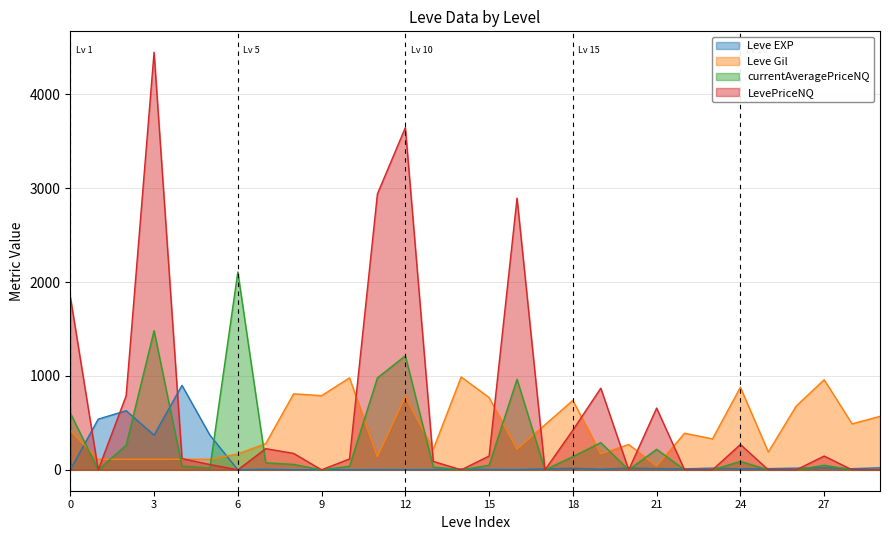

Rank the series by their average value, from highest to lowest.

LevePriceNQ, Leve Gil, currentAveragePriceNQ, Leve EXP